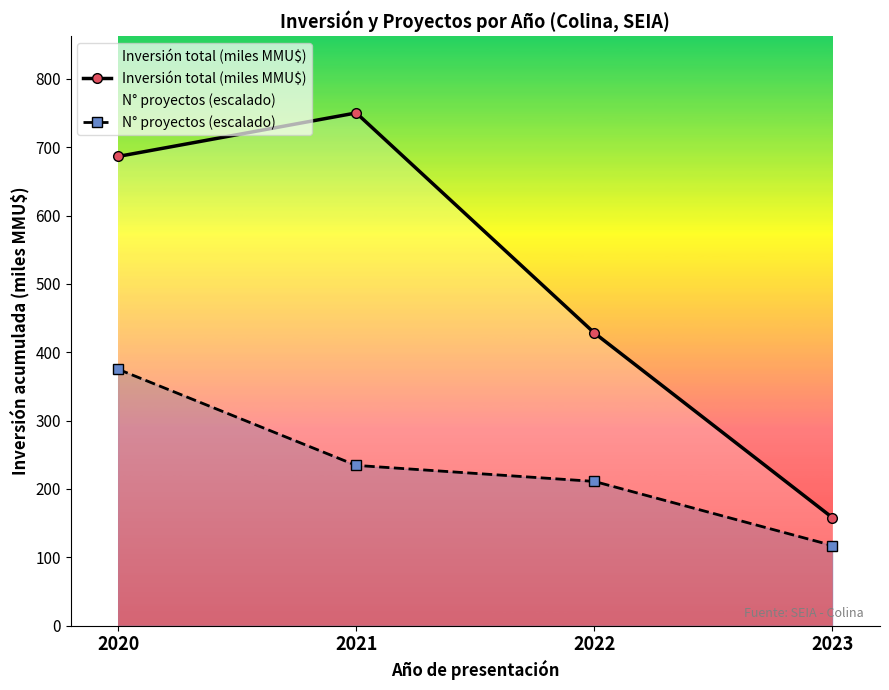

What is the spread (max minus min) of values at 2022?

217.3